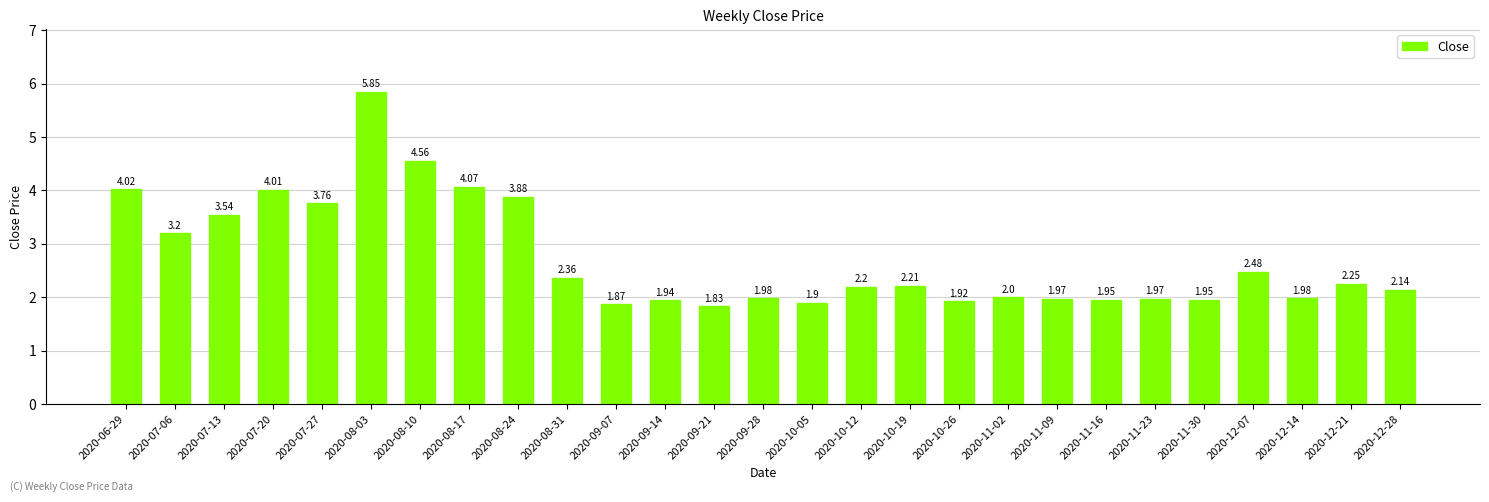

What is the difference between the second highest and second lowest values?

2.7